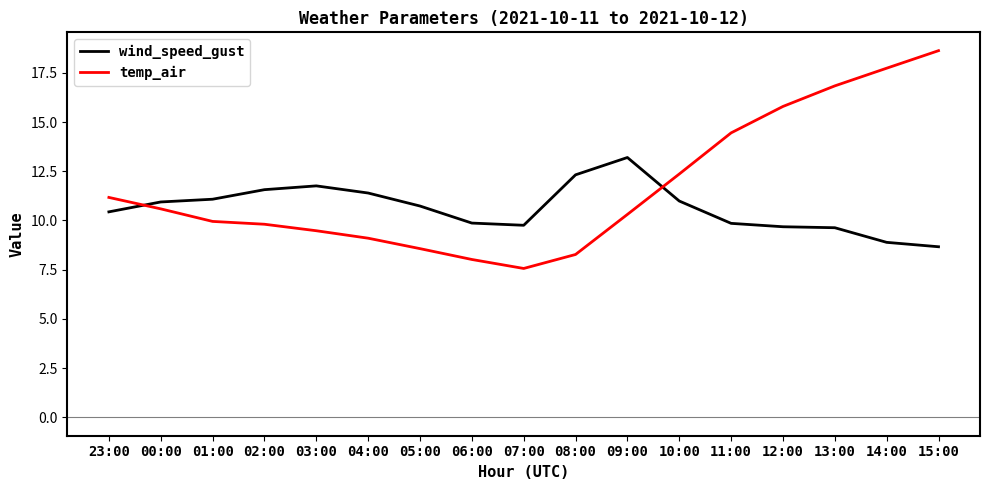

What position from the left is 12:00?

14